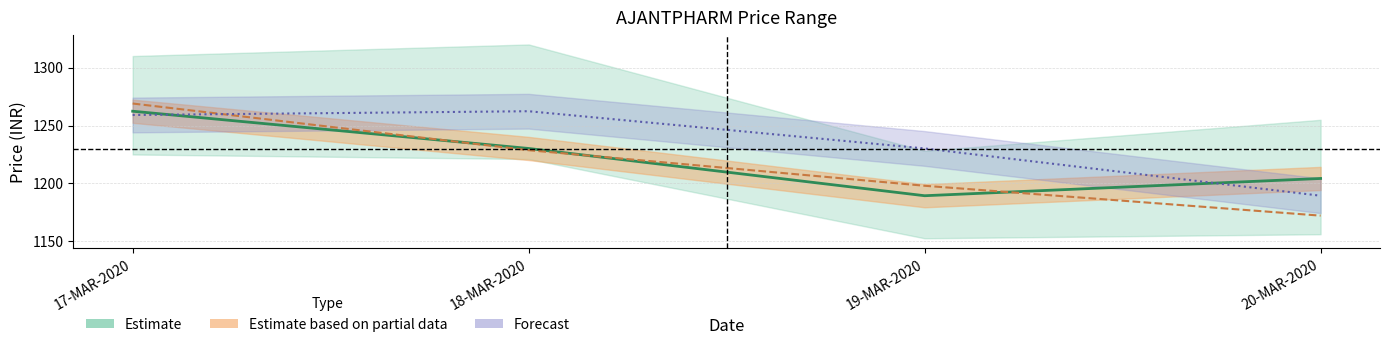

What is the label of the 3rd point from the left?

19-MAR-2020